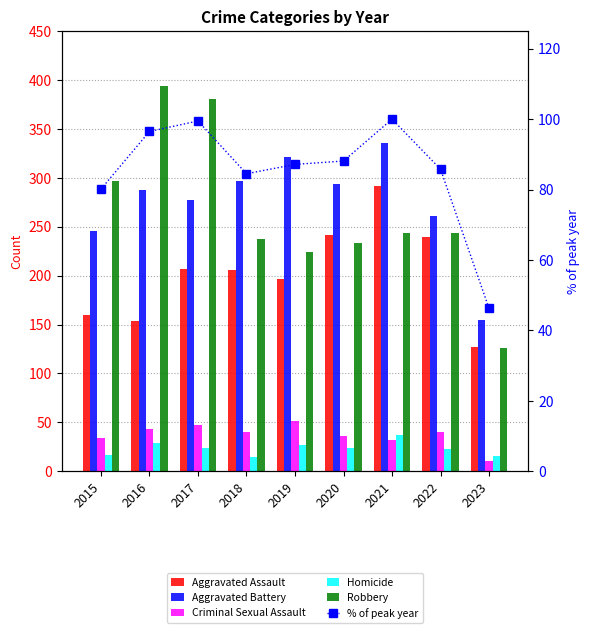

What is the difference between the maximum and minimum values in the Criminal Sexual Assault series?

40.0